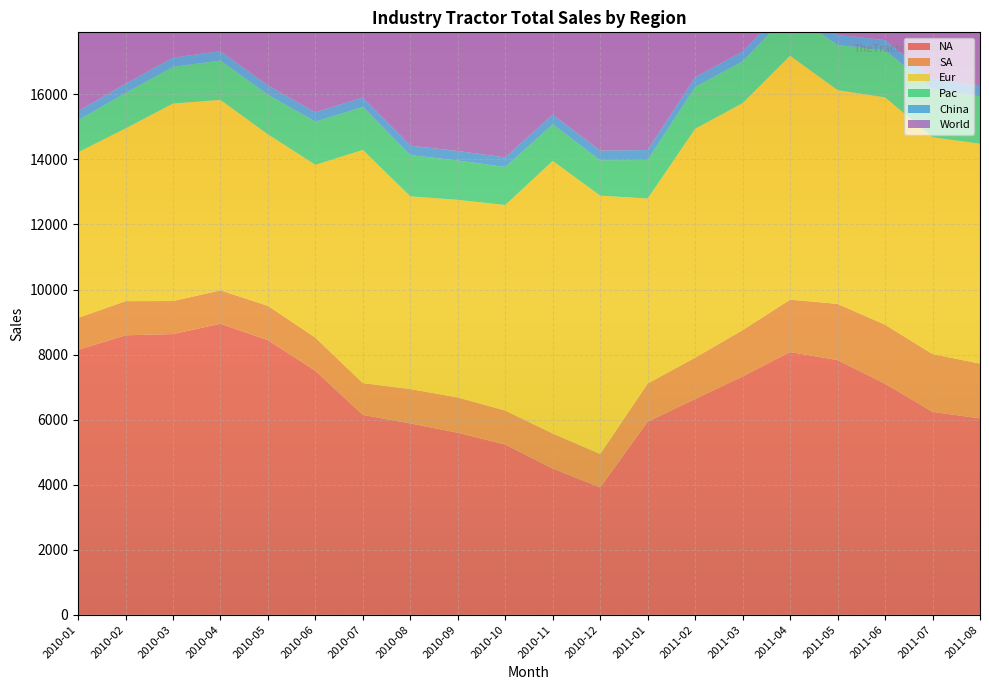

Reading left to right, transcribe all the data shown in this chart.

NA: 2010-01=8142.9	2010-02=8591.5	2010-03=8630.1	2010-04=8947.4	2010-05=8441.6	2010-06=7500.0	2010-07=6144.6	2010-08=5882.4	2010-09=5595.2	2010-10=5232.6	2010-11=4494.4	2010-12=3913.0	2011-01=5937.5	2011-02=6632.7	2011-03=7326.7	2011-04=8076.9	2011-05=7830.2	2011-06=7102.8	2011-07=6238.5	2011-08=6036.0
SA: 2010-01=984.0	2010-02=1050.6	2010-03=1015.6	2010-04=1026.6	2010-05=1056.6	2010-06=1018.9	2010-07=977.4	2010-08=1056.6	2010-09=1086.1	2010-10=1044.8	2010-11=1078.1	2010-12=1029.4	2011-01=1172.2	2011-02=1272.7	2011-03=1423.4	2011-04=1611.7	2011-05=1727.9	2011-06=1814.8	2011-07=1776.0	2011-08=1685.0
Eur: 2010-01=5090.9	2010-02=5309.7	2010-03=6071.4	2010-04=5855.9	2010-05=5272.7	2010-06=5315.3	2010-07=7169.8	2010-08=5925.9	2010-09=6074.8	2010-10=6320.8	2010-11=8381.0	2010-12=7943.9	2011-01=5688.1	2011-02=7037.0	2011-03=6981.1	2011-04=7500.0	2011-05=6571.4	2011-06=6990.3	2011-07=6666.7	2011-08=6761.9
Pac: 2010-01=987.0	2010-02=1090.0	2010-03=1126.8	2010-04=1209.3	2010-05=1220.7	2010-06=1327.0	2010-07=1324.2	2010-08=1267.6	2010-09=1209.3	2010-10=1168.2	2010-11=1126.8	2010-12=1084.9	2011-01=1184.8	2011-02=1285.7	2011-03=1285.7	2011-04=1346.2	2011-05=1387.6	2011-06=1449.3	2011-07=1490.4	2011-08=1449.3
China: 2010-01=278.0	2010-02=283.0	2010-03=285.0	2010-04=288.0	2010-05=286.0	2010-06=287.0	2010-07=289.0	2010-08=290.0	2010-09=293.0	2010-10=295.0	2010-11=298.0	2010-12=301.0	2011-01=306.0	2011-02=302.0	2011-03=303.0	2011-04=307.0	2011-05=309.0	2011-06=312.0	2011-07=315.0	2011-08=318.0
World: 2010-01=15482.8	2010-02=16324.9	2010-03=17129.0	2010-04=17327.1	2010-05=16277.5	2010-06=15448.2	2010-07=15905.0	2010-08=14422.5	2010-09=14258.4	2010-10=14061.3	2010-11=15378.2	2010-12=14272.3	2011-01=14288.6	2011-02=16530.1	2011-03=17319.9	2011-04=18841.8	2011-05=17826.1	2011-06=17669.2	2011-07=16486.6	2011-08=16250.2